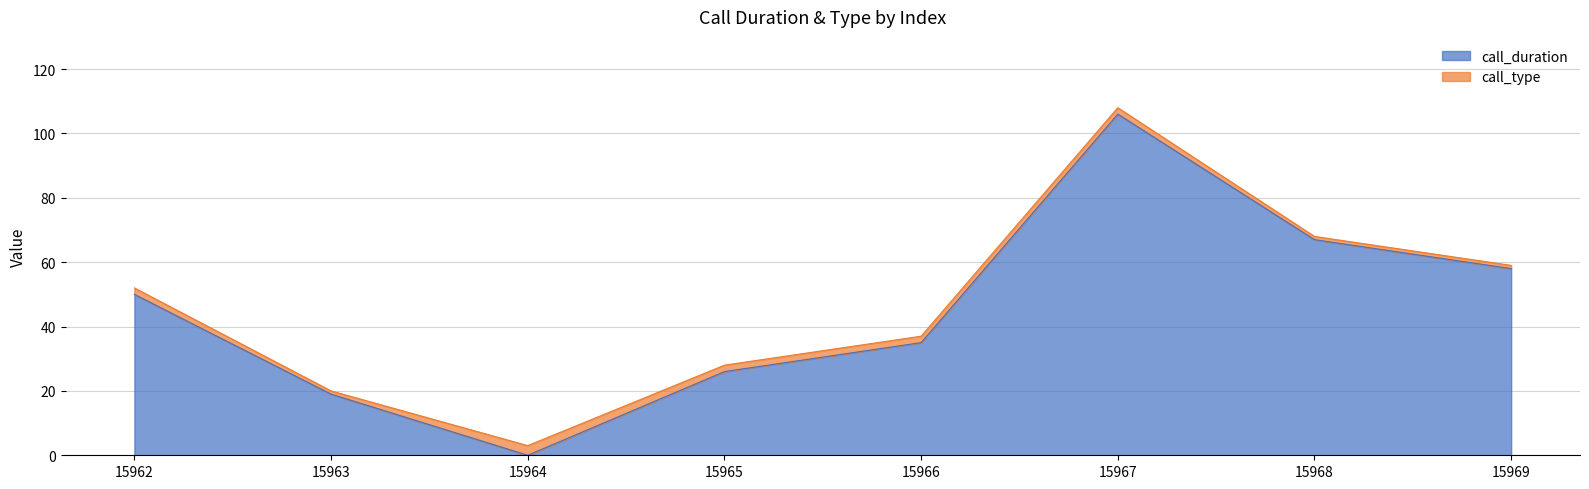

At which label does the data first exceed 50?

15967